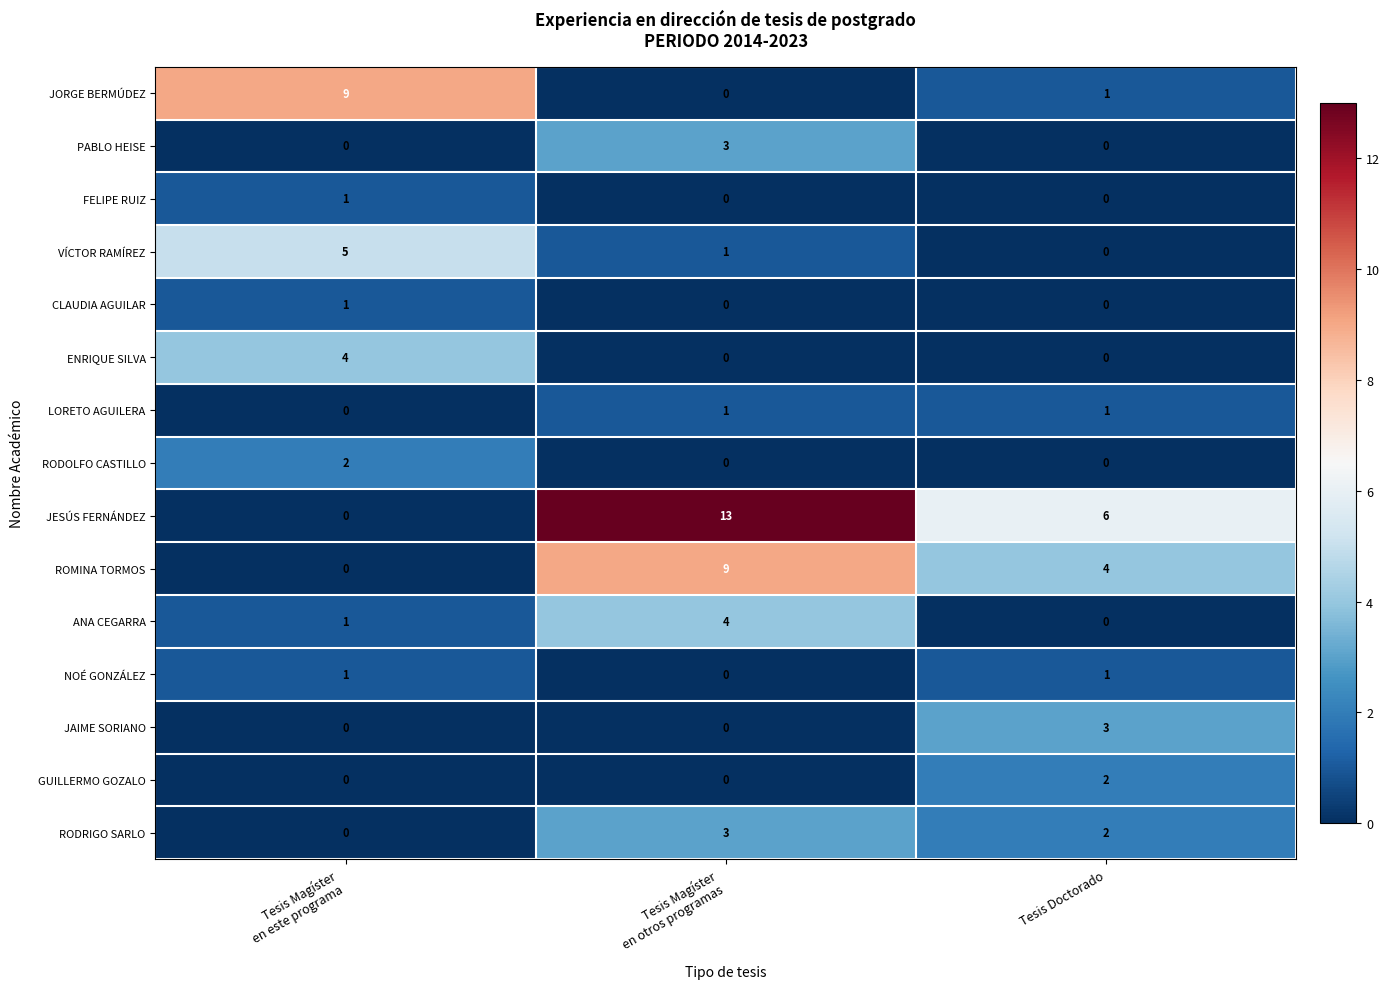

How many ENRIQUE SILVA values are between 0 and 4?

3